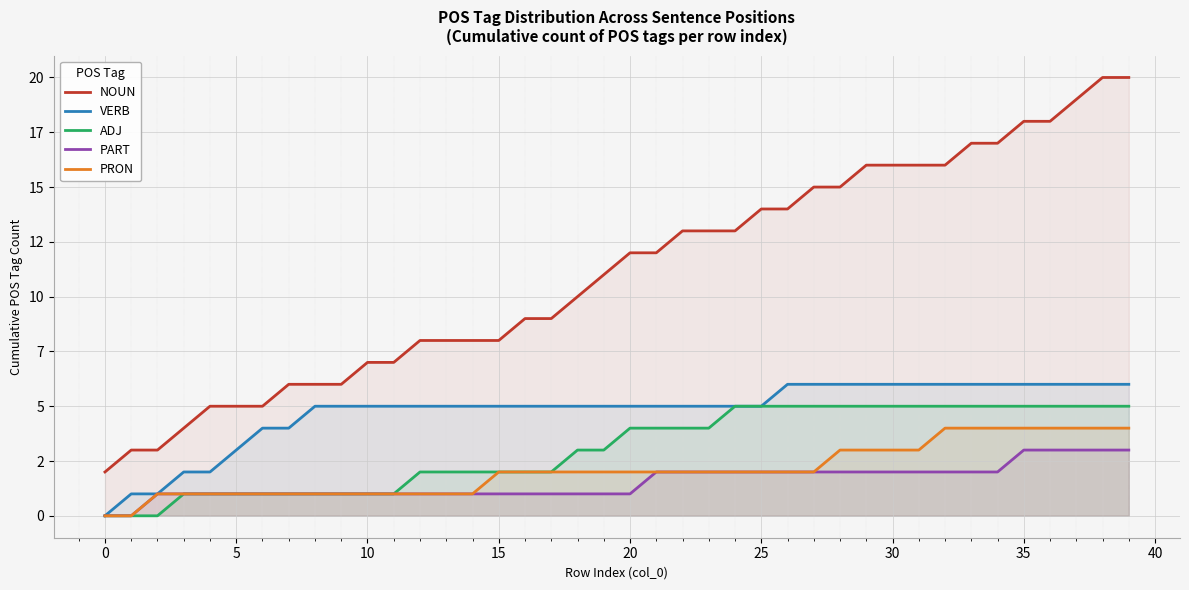

True or false: VERB has more than 0 points higher than both neighbors.

False